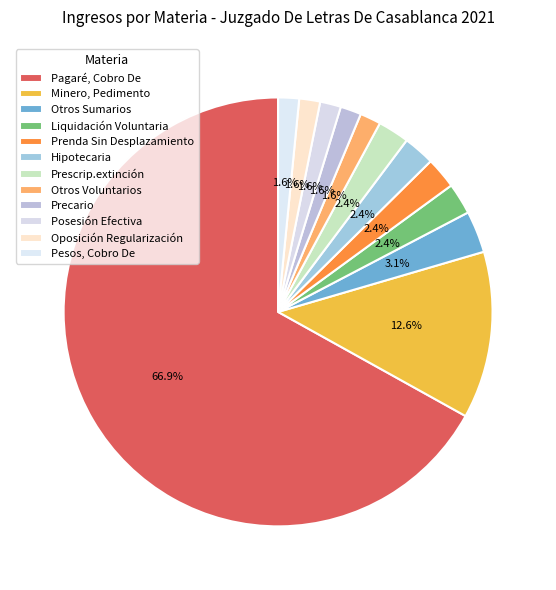

Rank the categories by value from lowest to highest.

Otros Voluntarios, Precario, Posesión Efectiva, Oposición Regularización, Pesos, Cobro De, Liquidación Voluntaria, Prenda Sin Desplazamiento, Hipotecaria, Prescrip.extinción, Otros Sumarios, Minero, Pedimento, Pagaré, Cobro De